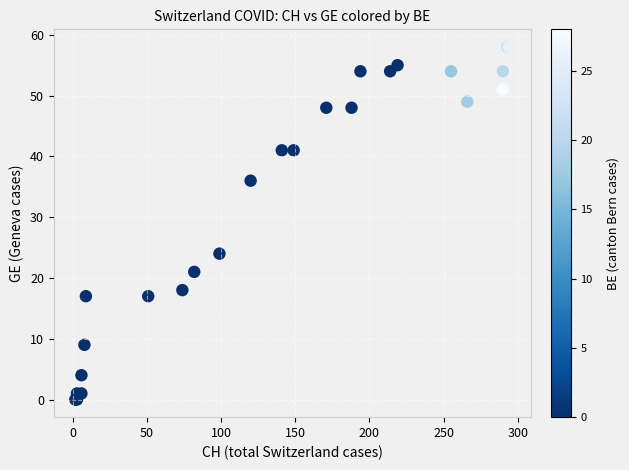

What Y value in the scatter plot is closest to 29?

24